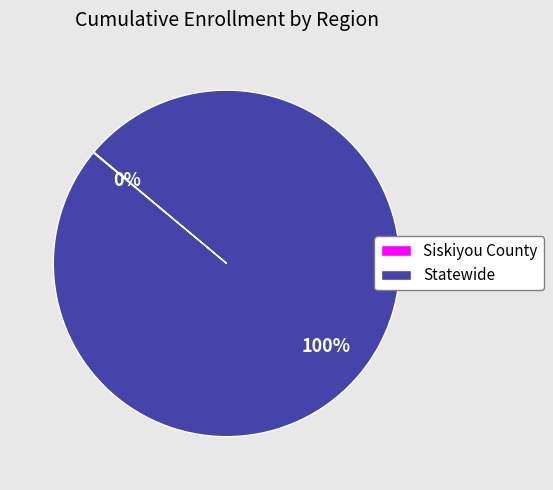

To the nearest percent, what is the average slice percentage?

50%